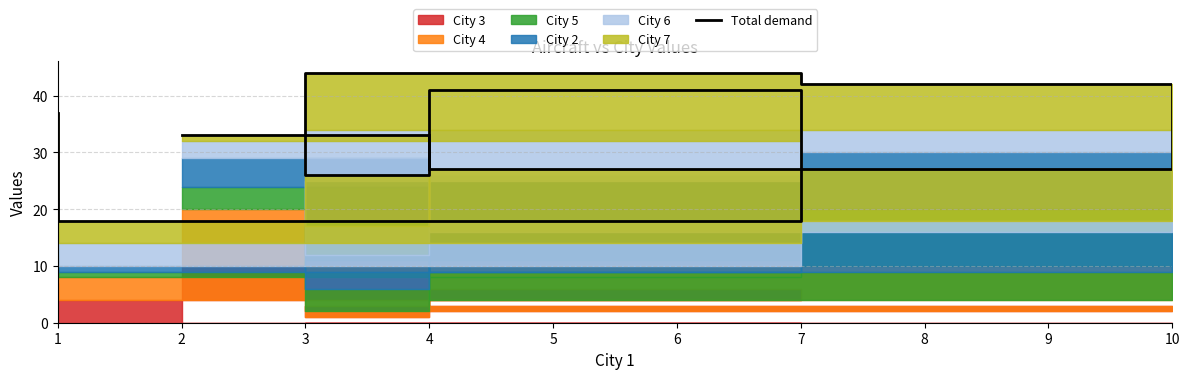

List the labels in order of value, smallest first.

7, 4, 10, 2, 1, 4, 7, 3